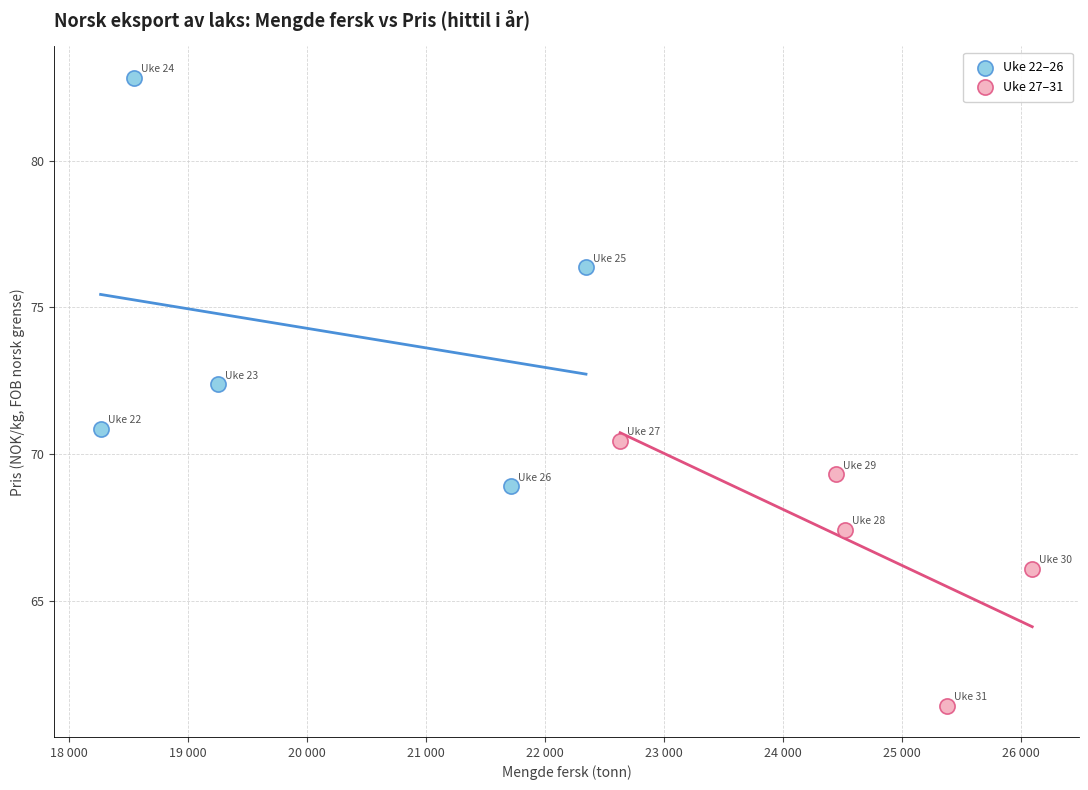

Which series has the largest Y range (max minus min)?

Uke 22–26